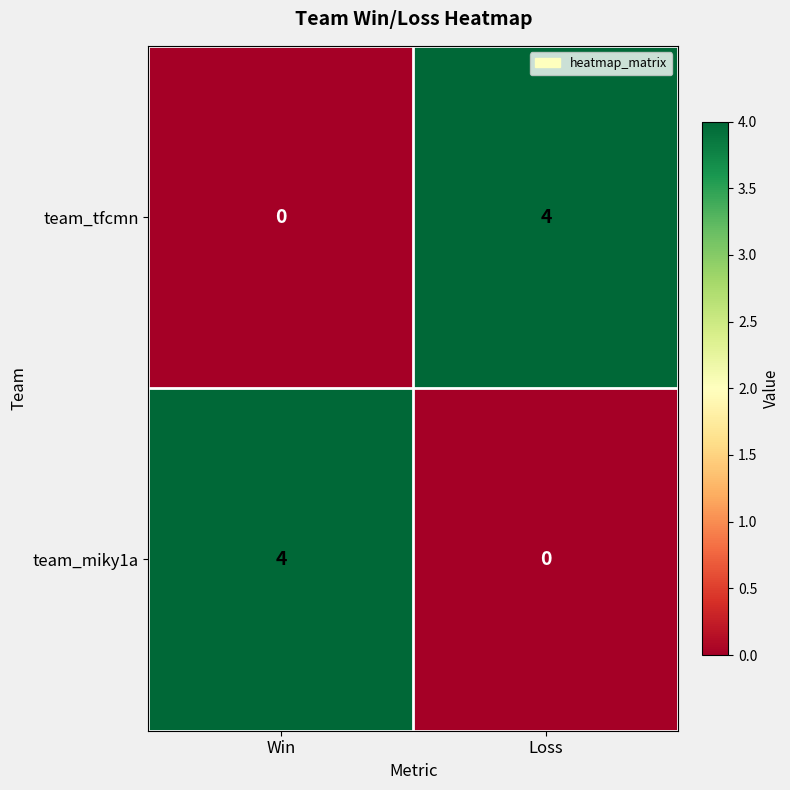

Is the value of team_tfcmn at Win greater than the value of team_miky1a at Win?

No